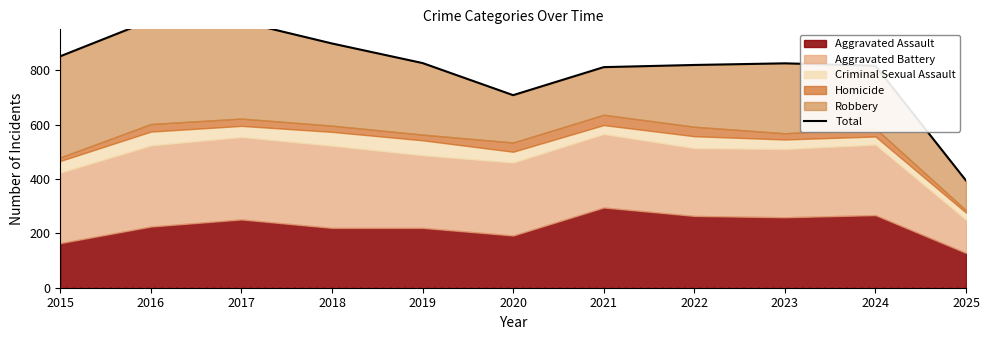

Is it true that the value at 2017 is 978?

True